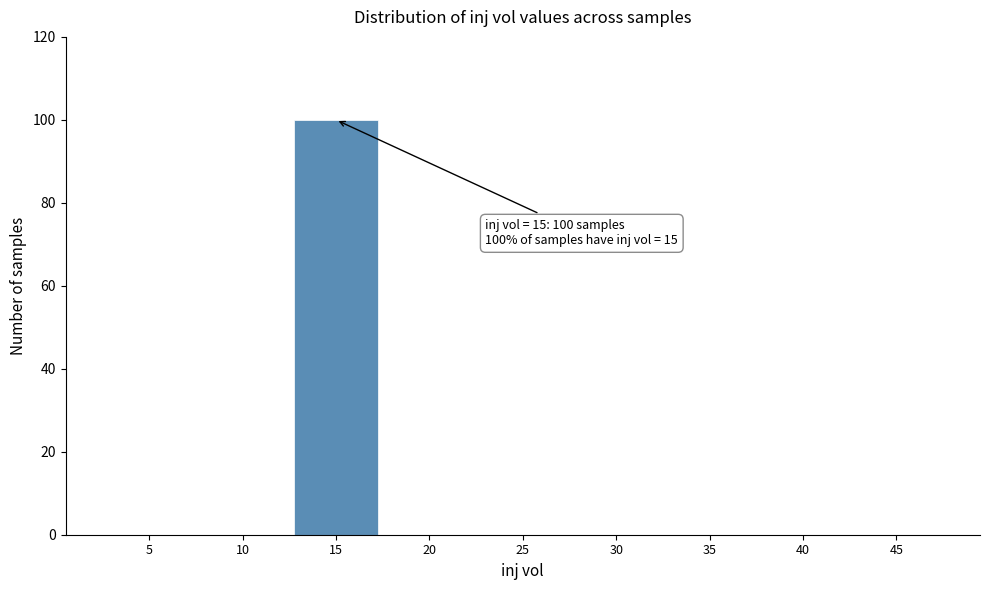

Reading right to left, what are all the values shown in this chart?

45=0	40=0	35=0	30=0	25=0	20=0	15=100	10=0	5=0